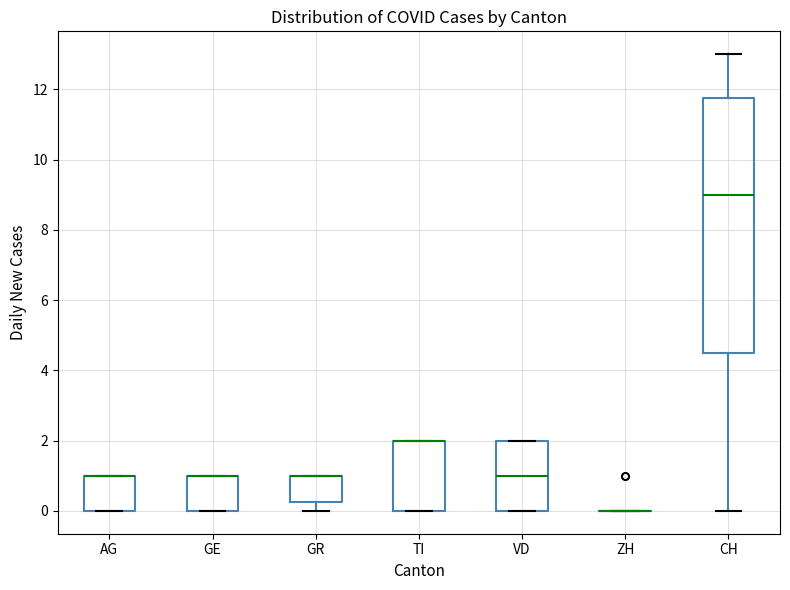

Reading left to right, transcribe this box plot: for each box, give where its median line is, the range the box spans, and where its two whiskers end, as read against the y-axis. The values are not printed on the chart, so give them approximately, as read against the axis.

AG: median 1.0 (drawn on the box's upper edge), box 0.0 to 1.0, whiskers 0.0 to 1.0
GE: median 1.0 (drawn on the box's upper edge), box 0.0 to 1.0, whiskers 0.0 to 1.0
GR: median 1.0 (drawn on the box's upper edge), box 0.2 to 1.0, whiskers 0.0 to 1.0
TI: median 2.0 (drawn on the box's upper edge), box 0.0 to 2.0, whiskers 0.0 to 2.0
VD: median 1.0, box 0.0 to 2.0, whiskers 0.0 to 2.0
ZH: box collapsed to a line at 0.0, whiskers 0.0 to 0.0
CH: median 9.0, box 4.6 to 11.8, whiskers 0.0 to 13.0